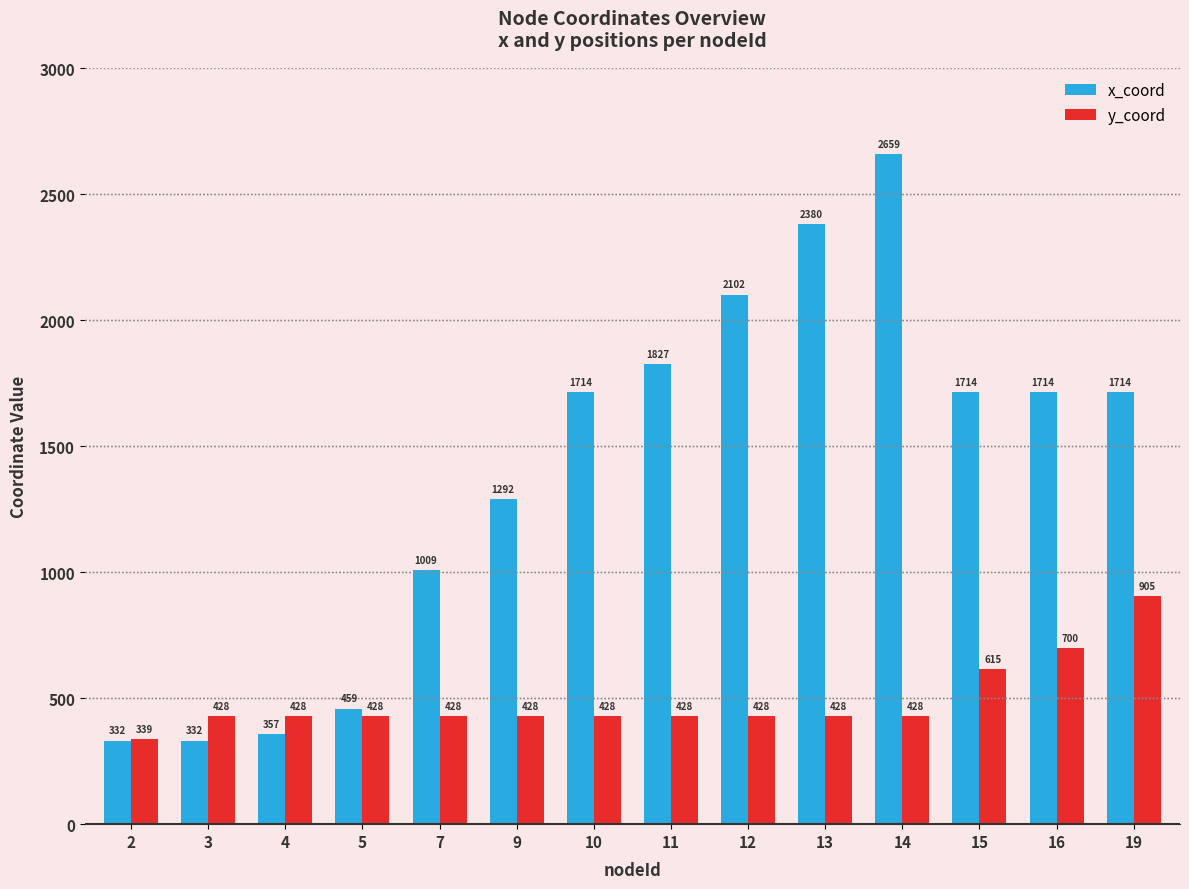

At 12, list the series in order from largest to smallest.

x_coord, y_coord